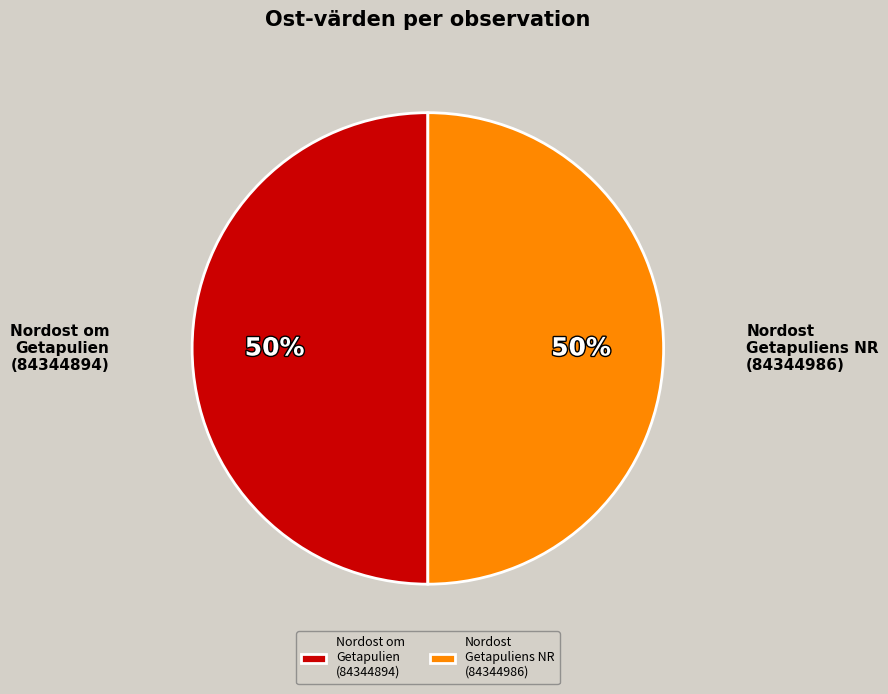

To the nearest percent, what percentage of the pie is Nordost om Getapulien (84344894)?

50%